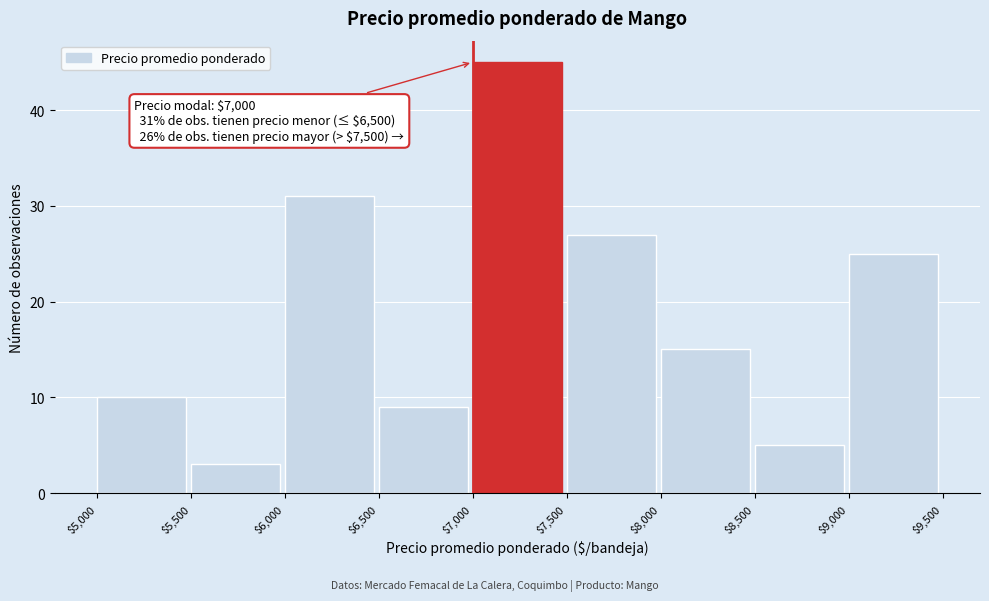

Over which range of the x-axis is the bar tallest?

$7,000 to $7,500